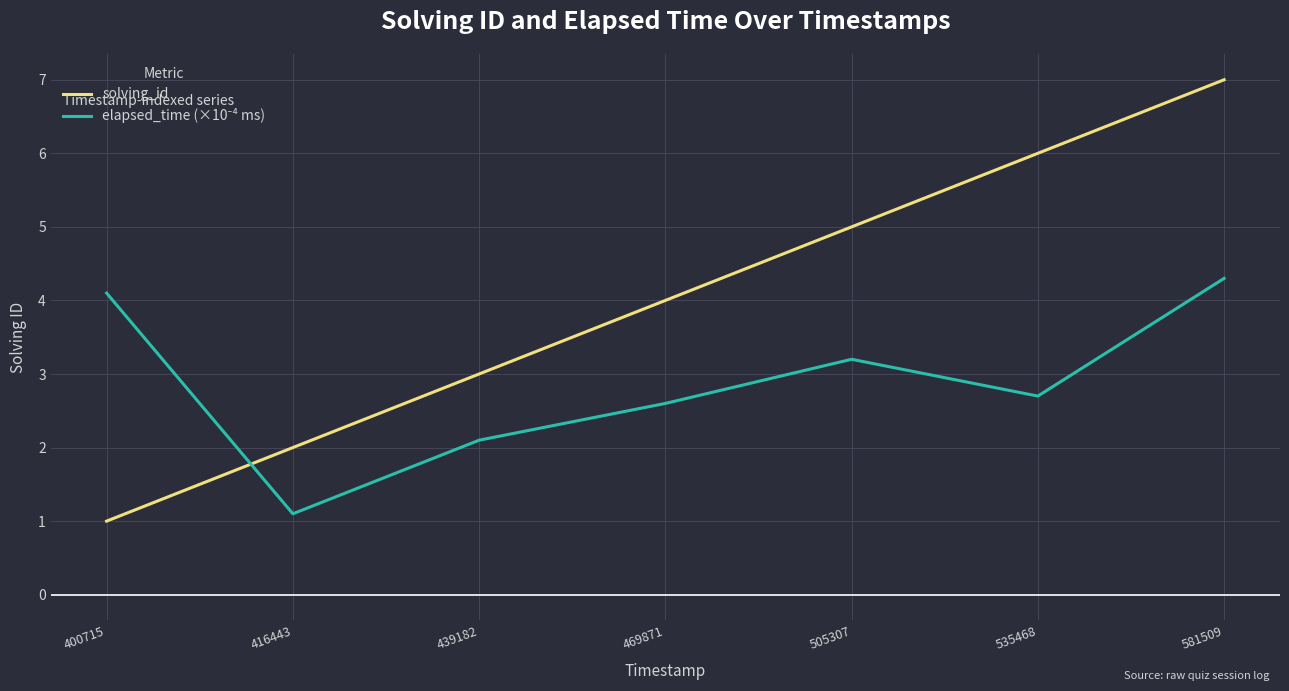

What is the spread (max minus min) of values at 535468?

3.3